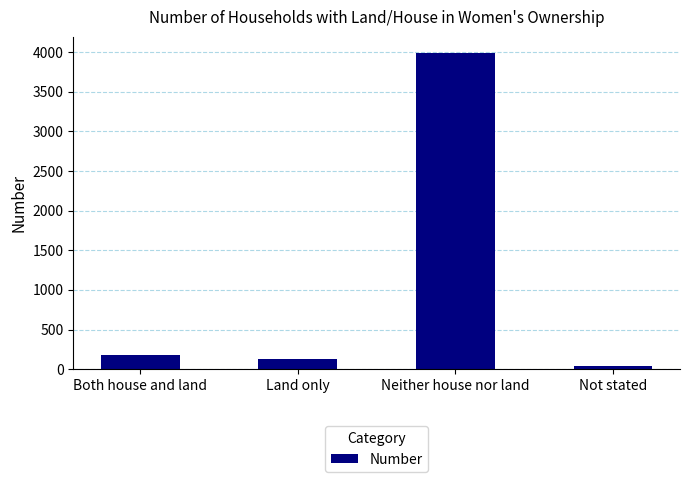

What is the change in value from Both house and land to Not stated?

-130